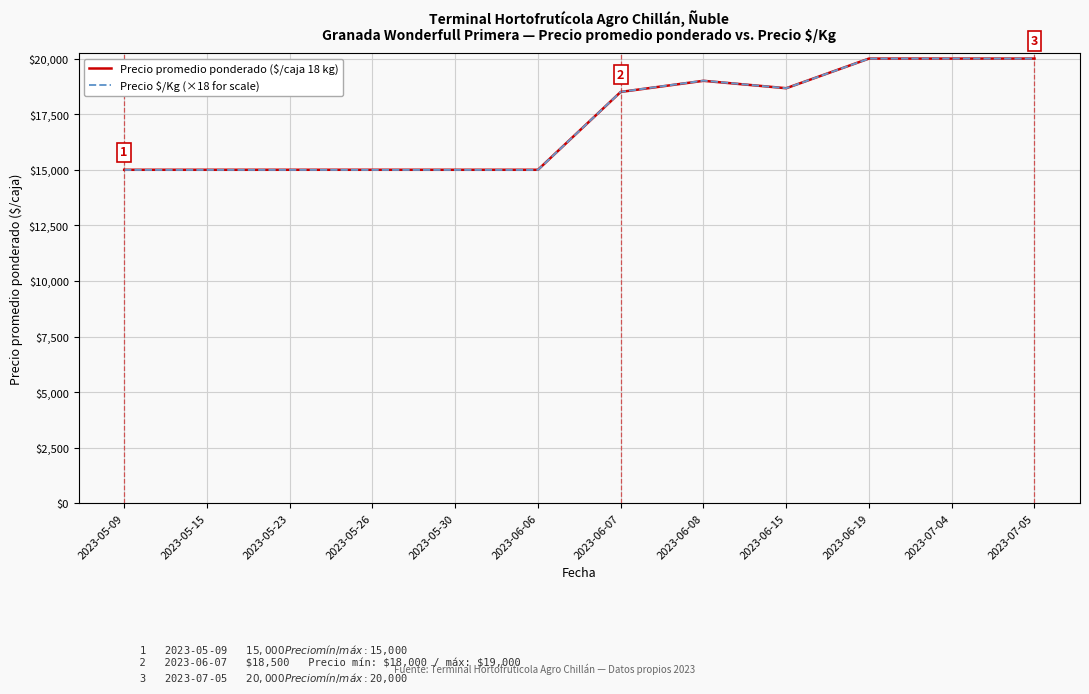

What is the sum of the Precio $/Kg (×18 for scale) values at 2023-05-30 and 2023-07-04?

34992